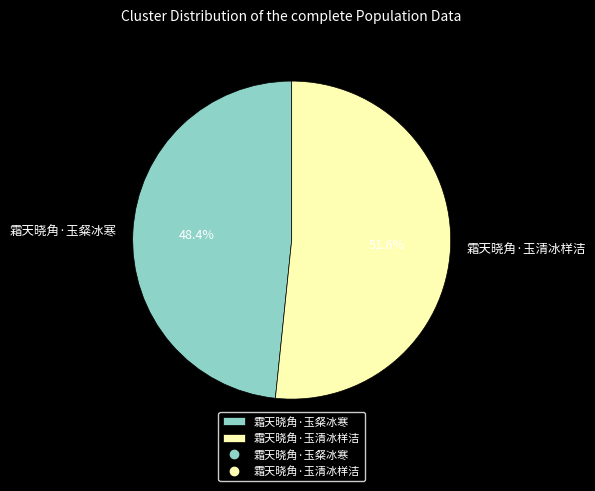

Is there a majority slice in this chart?

Yes